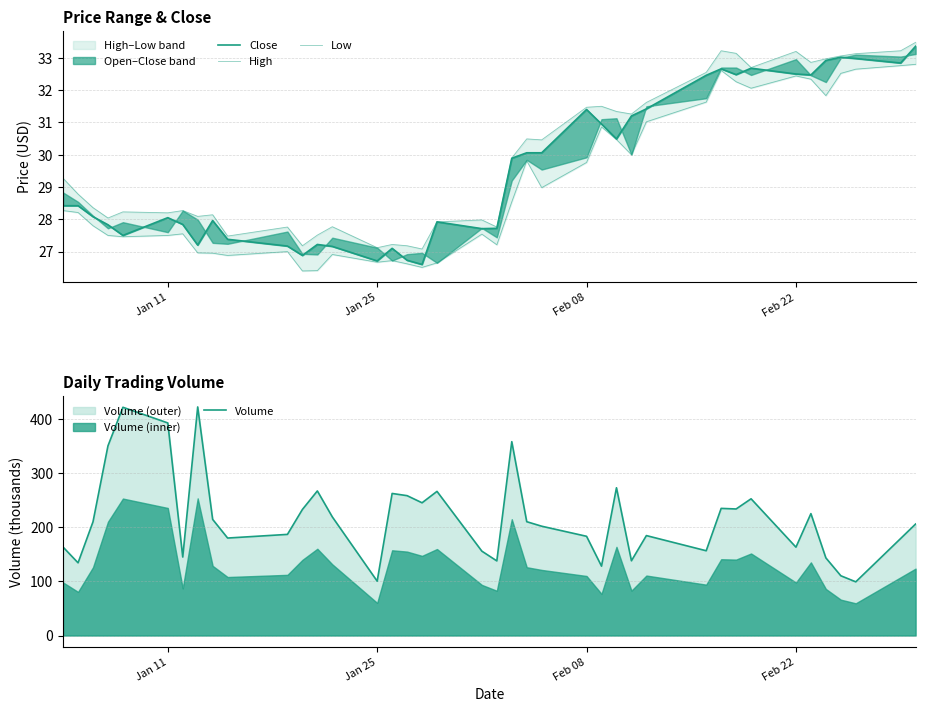

Is it true that Volume equals 392.1 at Jan 11?

True